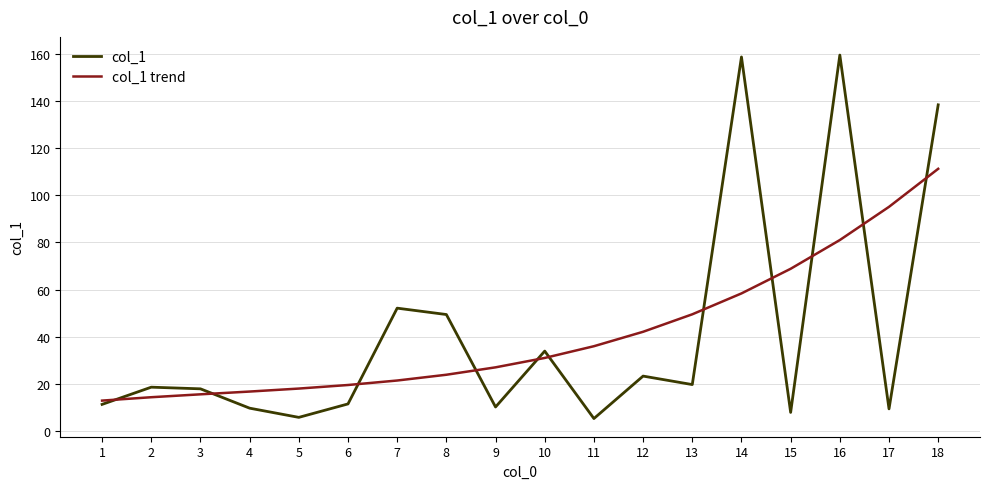

Which series has the widest spread of values?

col_1